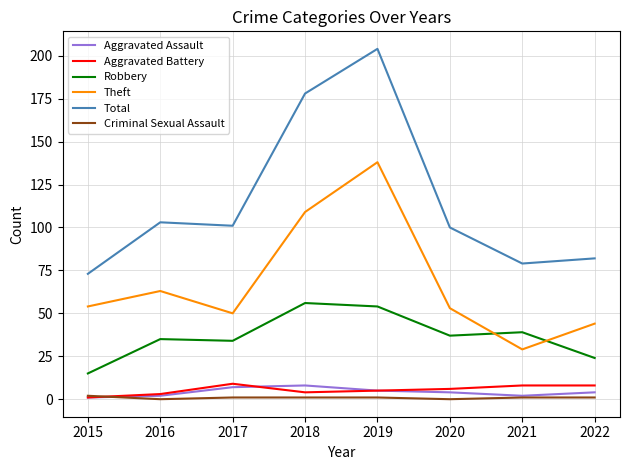

Between 2017 and 2022, which series saw the biggest shift?

Total